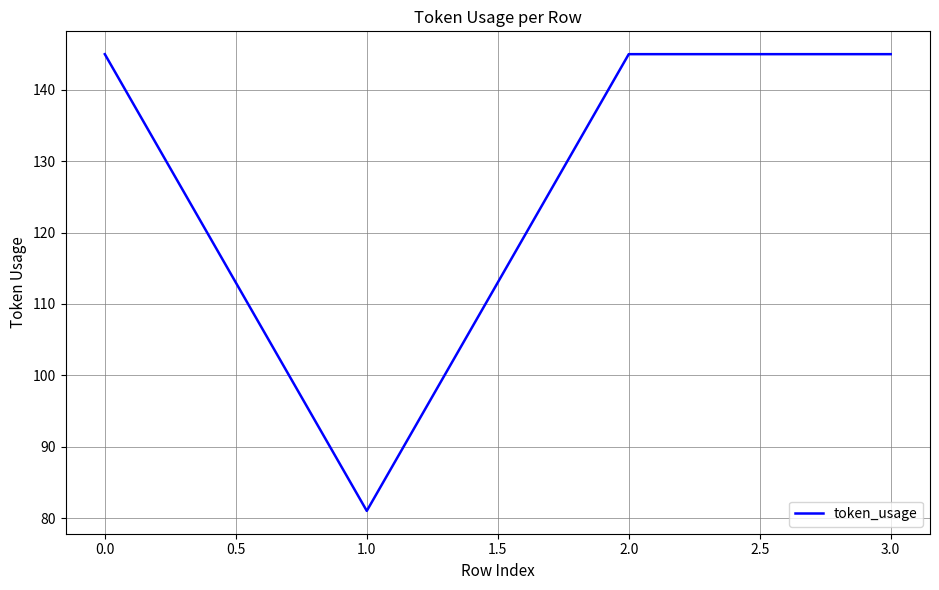

What is the maximum value shown in the chart?

145